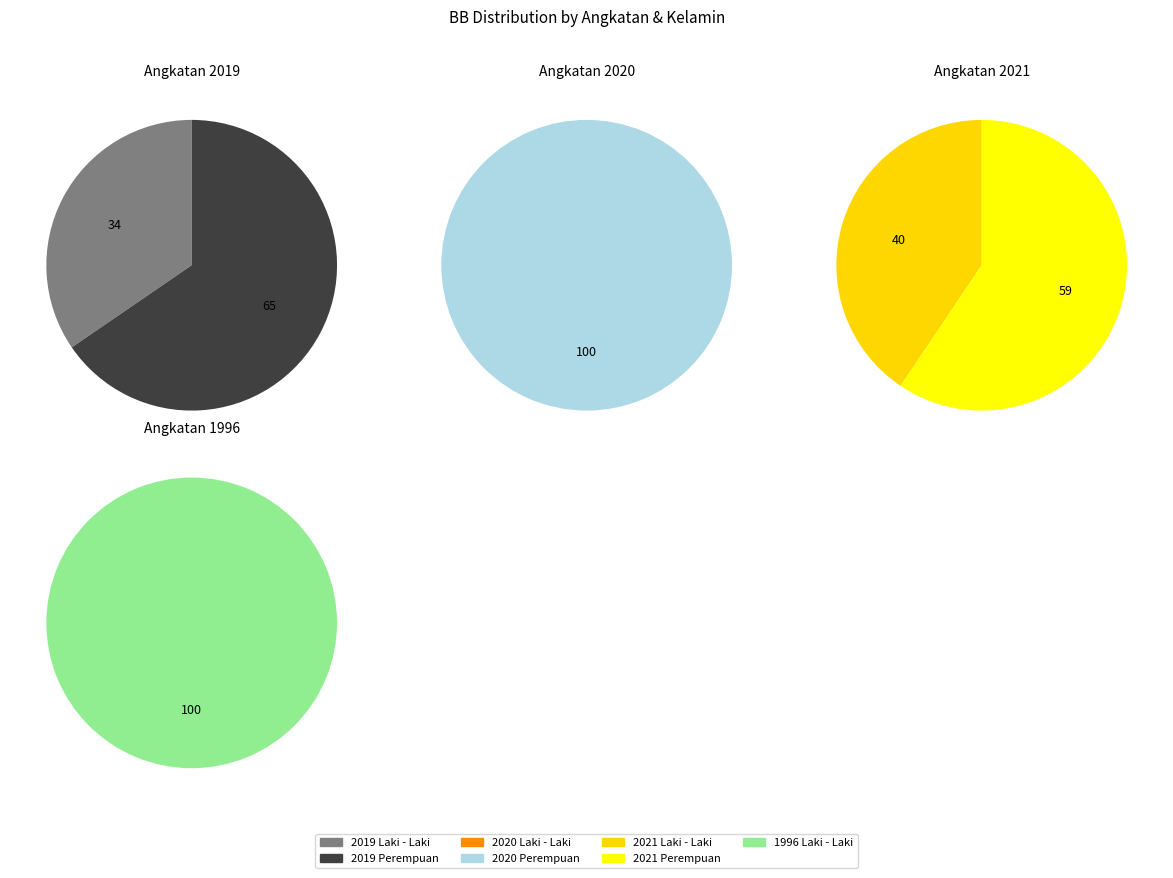

Which has a higher value, Perempuan or Laki - Laki?

Perempuan